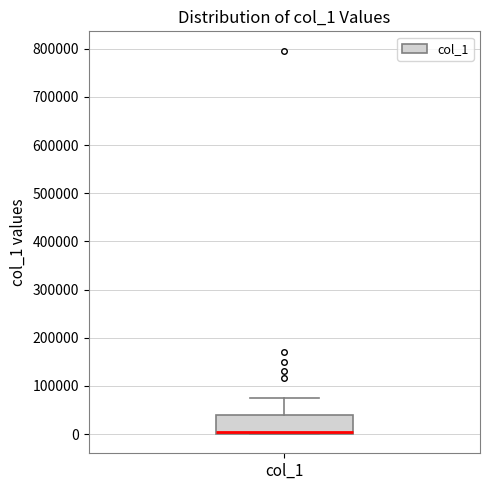

Read this box plot against the y-axis: the position of the median line, the range covered by the box, and the ends of both whiskers. The values are not printed on the chart, so give them approximately, as read against the axis.

median 10000, box 0 to 40000, whiskers 0 to 80000